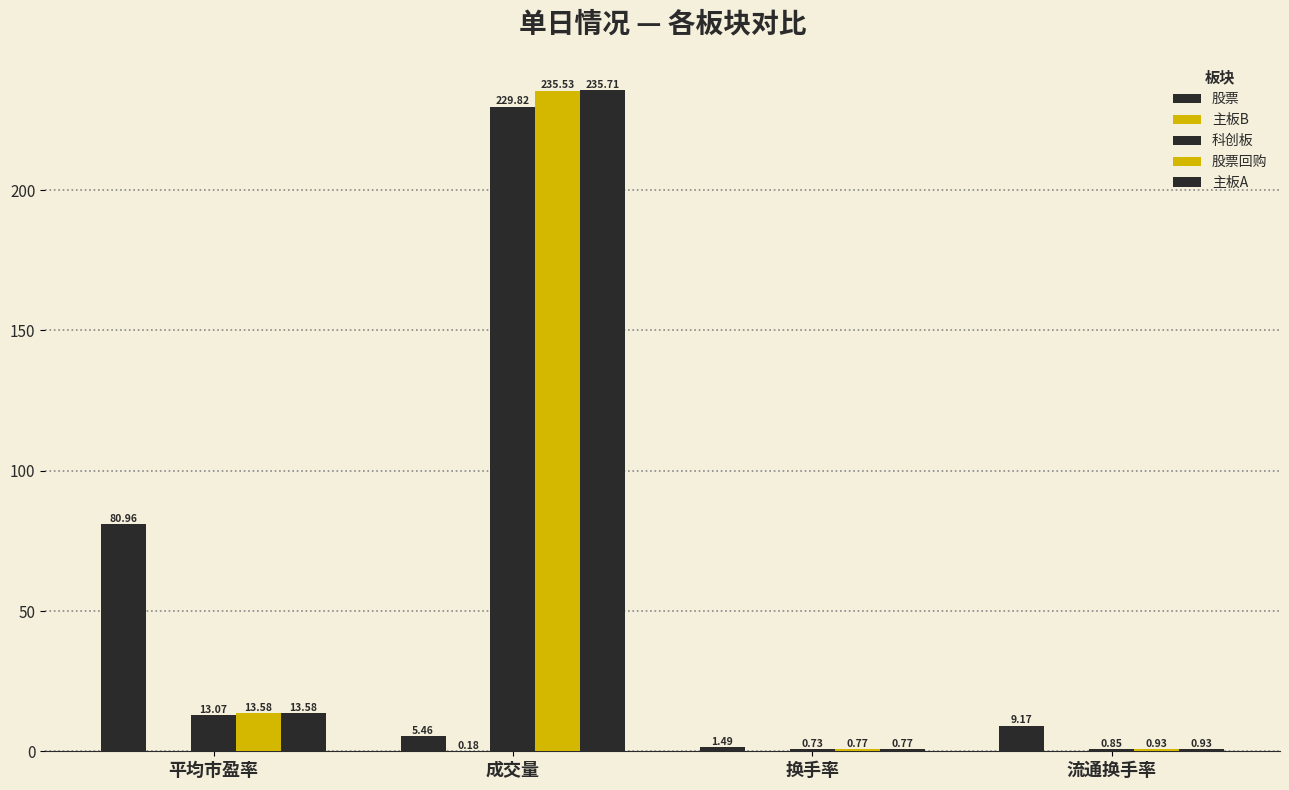

Reading left to right, extract all data points from this chart.

股票: 平均市盈率=81.0	成交量=5.5	换手率=1.5	流通换手率=9.2
主板B: 平均市盈率=0.0	成交量=0.2	换手率=0.0	流通换手率=0.0
科创板: 平均市盈率=13.1	成交量=229.8	换手率=0.7	流通换手率=0.9
股票回购: 平均市盈率=13.6	成交量=235.5	换手率=0.8	流通换手率=0.9
主板A: 平均市盈率=13.6	成交量=235.7	换手率=0.8	流通换手率=0.9